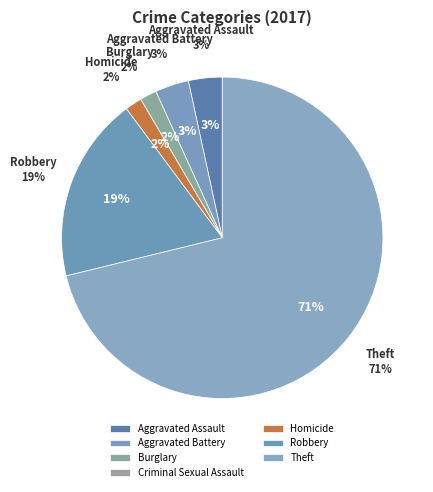

What portion of the pie excludes Aggravated Assault?

96.6%